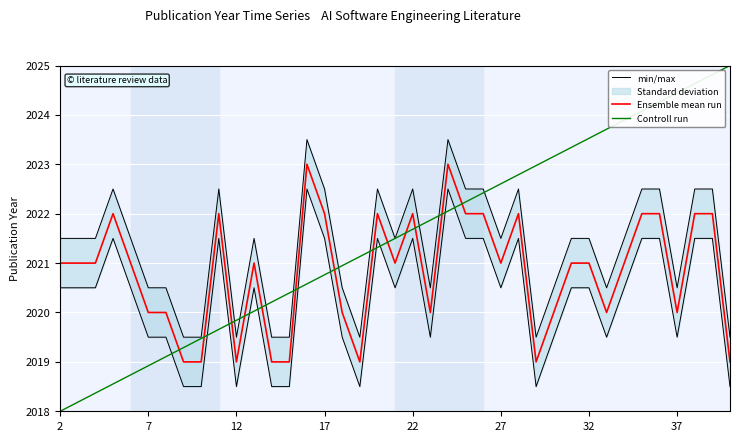

What value does the Controll run series have at 24?

2022.4